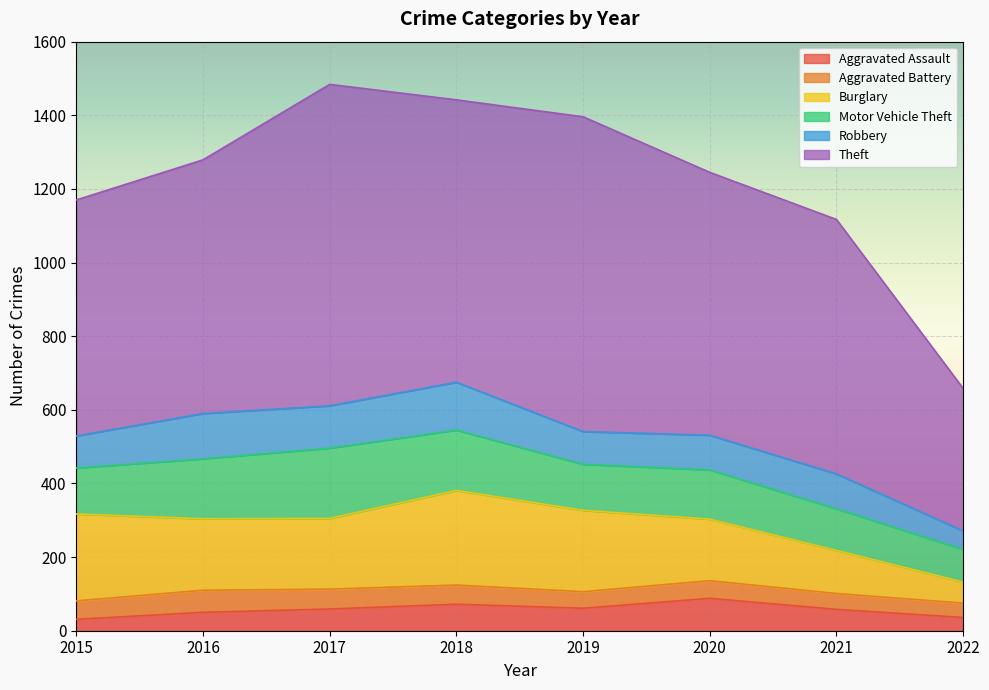

What is the difference between the second highest and second lowest values in the Aggravated Assault series?

36